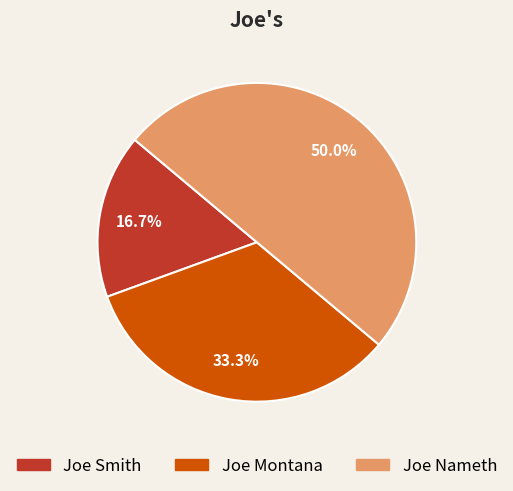

Is it true that Joe Nameth is 59% of the pie?

False